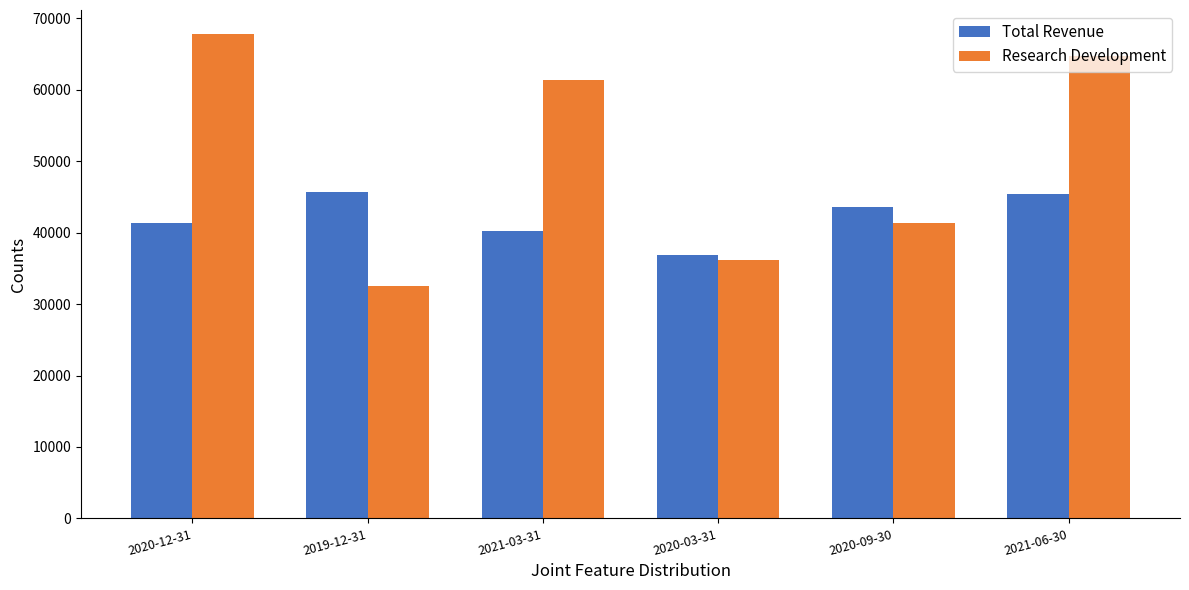

Which category has the lowest value across all series?

2019-12-31